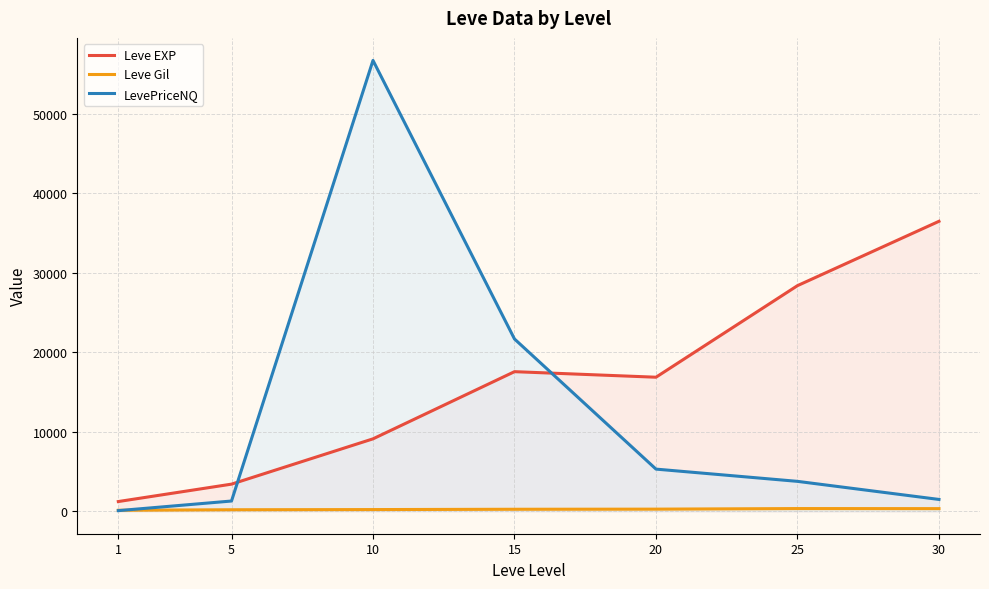

The value of Leve Gil at 10 is 79.2. True or false?

False